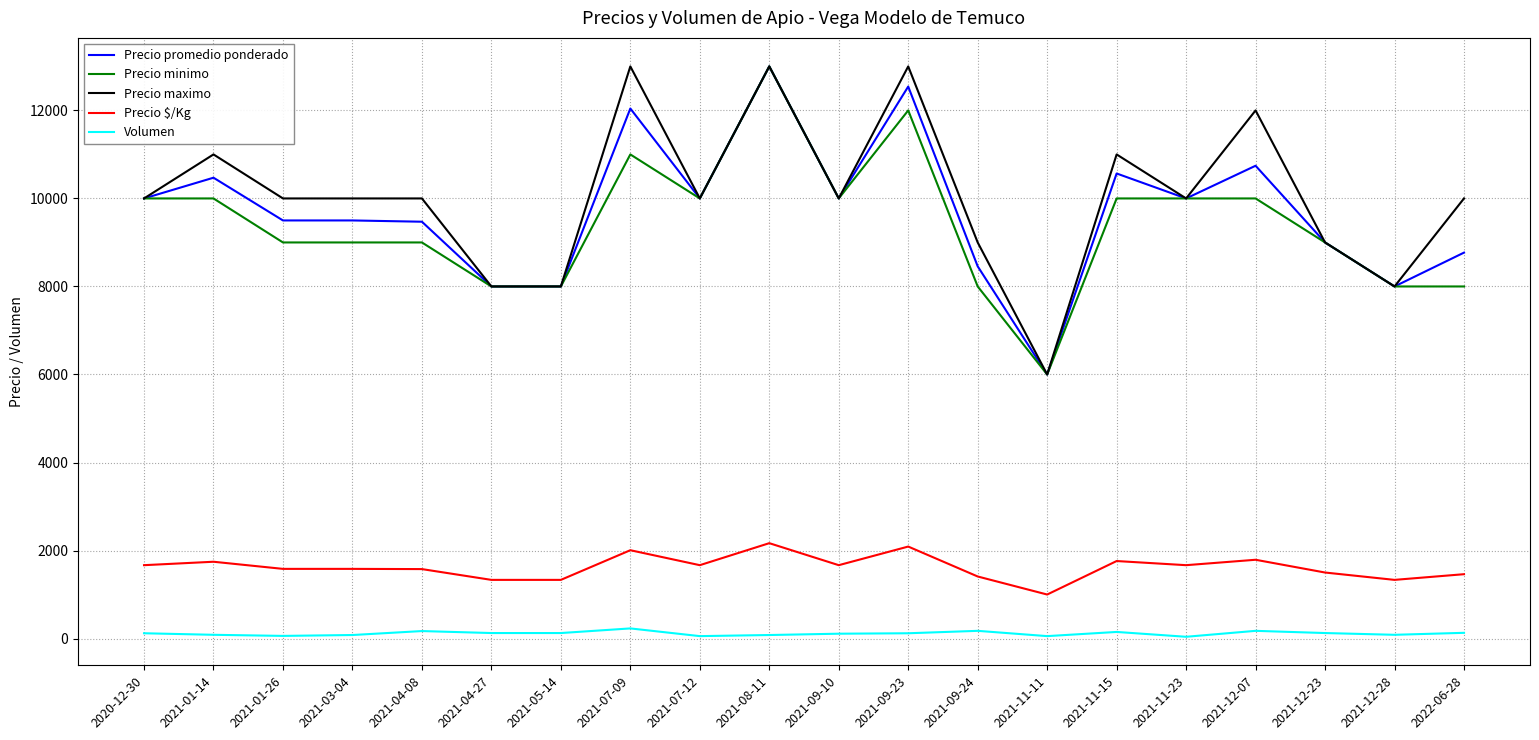

The value of Precio maximo at 2021-04-08 is 10000. True or false?

True